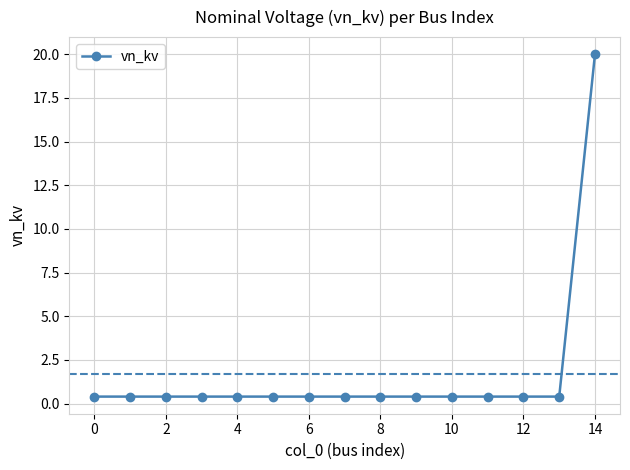

What is the difference between the maximum and minimum values?

19.6